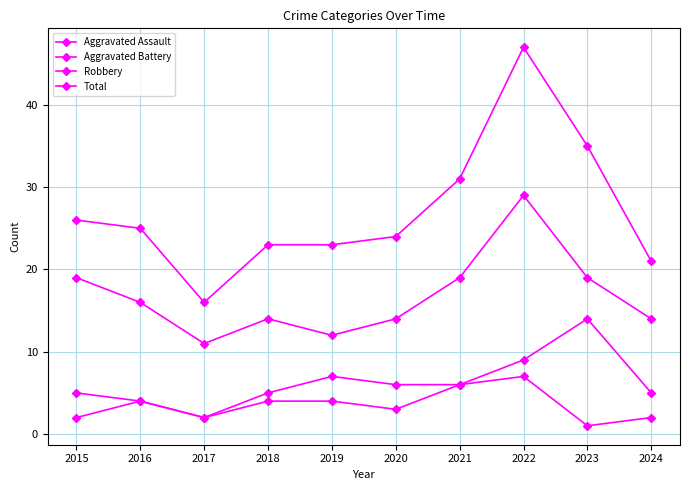

How many series are shown in this chart?

4